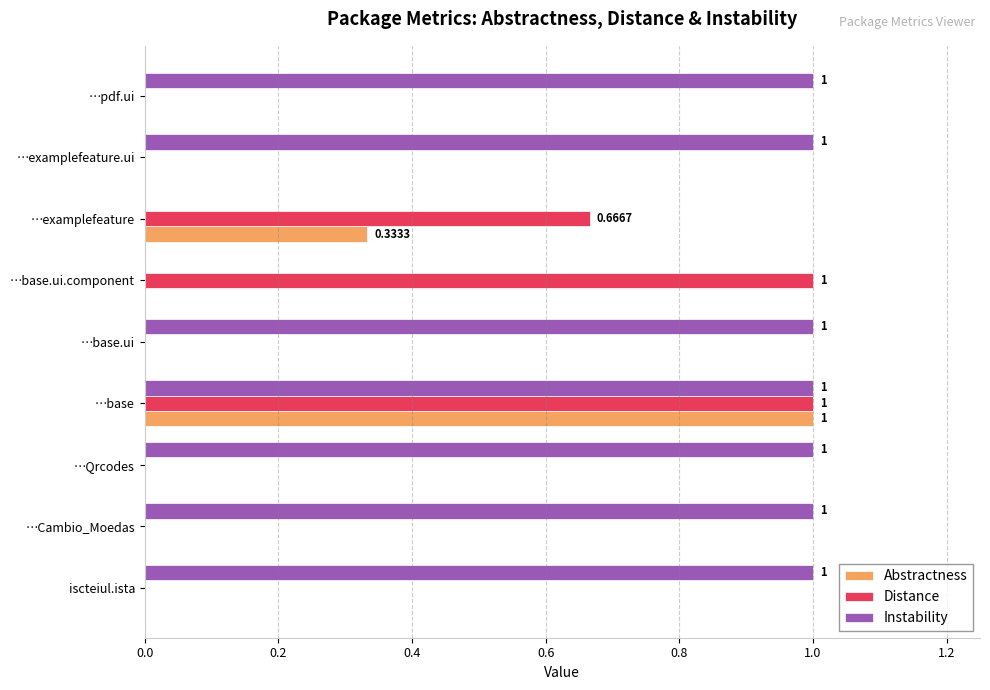

Is the value of Abstractness at …examplefeature.ui greater than the value of Distance at …base.ui.component?

No